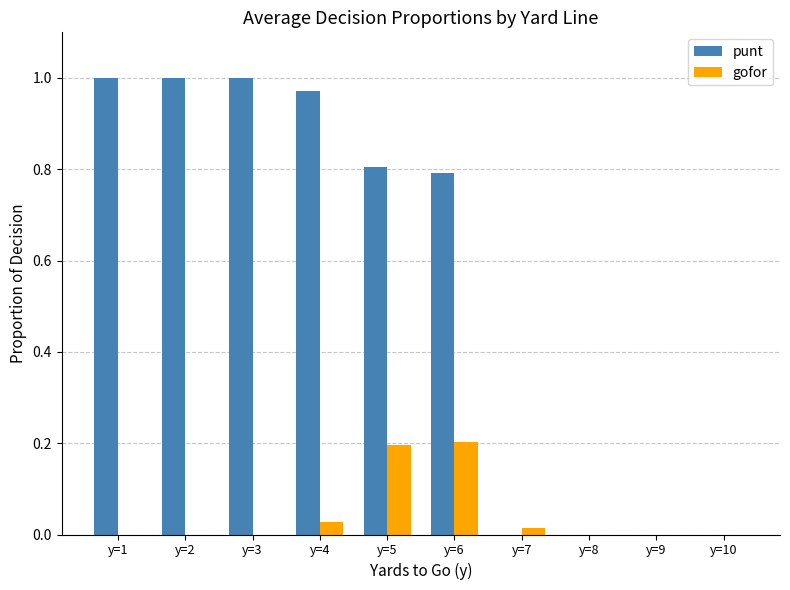

Is the value of gofor at y=1 greater than the value of punt at y=3?

No